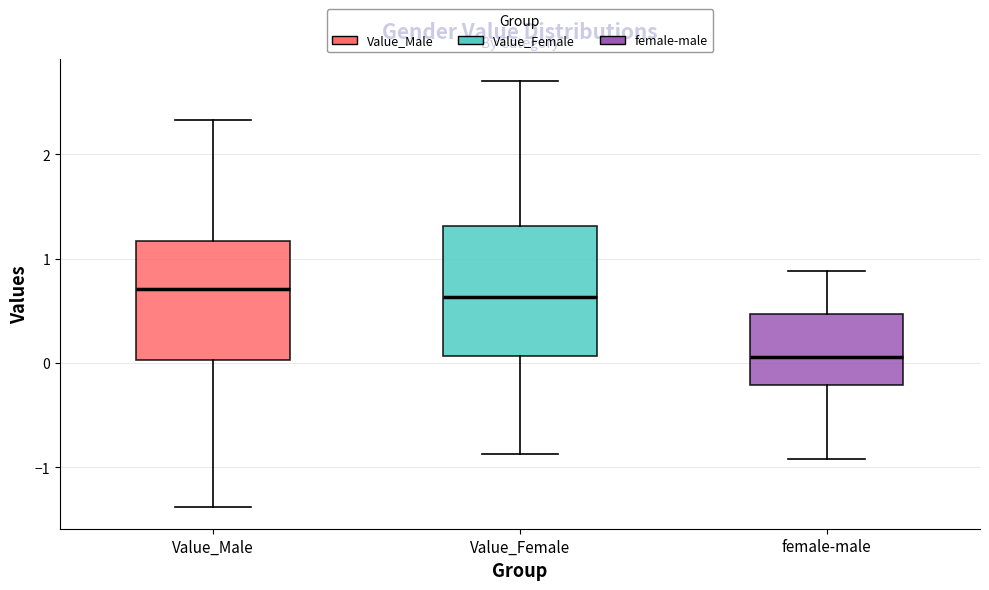

Reading left to right, transcribe this box plot: for each box, give where its median line is, the range the box spans, and where its two whiskers end, as read against the y-axis. The values are not printed on the chart, so give them approximately, as read against the axis.

Value_Male: median 0.7, box 0.0 to 1.2, whiskers -1.4 to 2.3
Value_Female: median 0.6, box 0.1 to 1.3, whiskers -0.9 to 2.7
female-male: median 0.1, box -0.2 to 0.5, whiskers -0.9 to 0.9